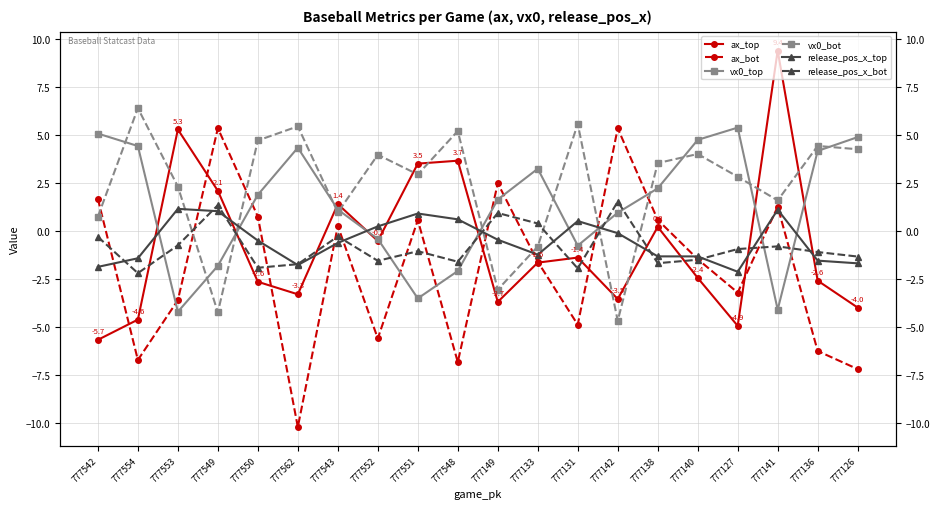

The value of release_pos_x_top at 777549 is 1.9. True or false?

False